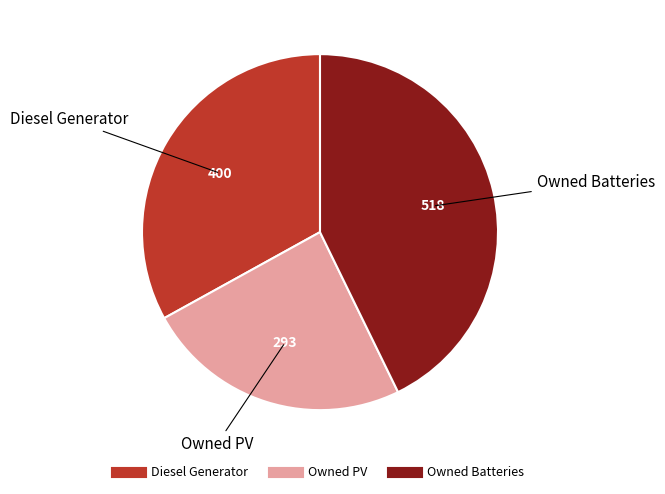

Is Owned PV the majority of the pie?

No